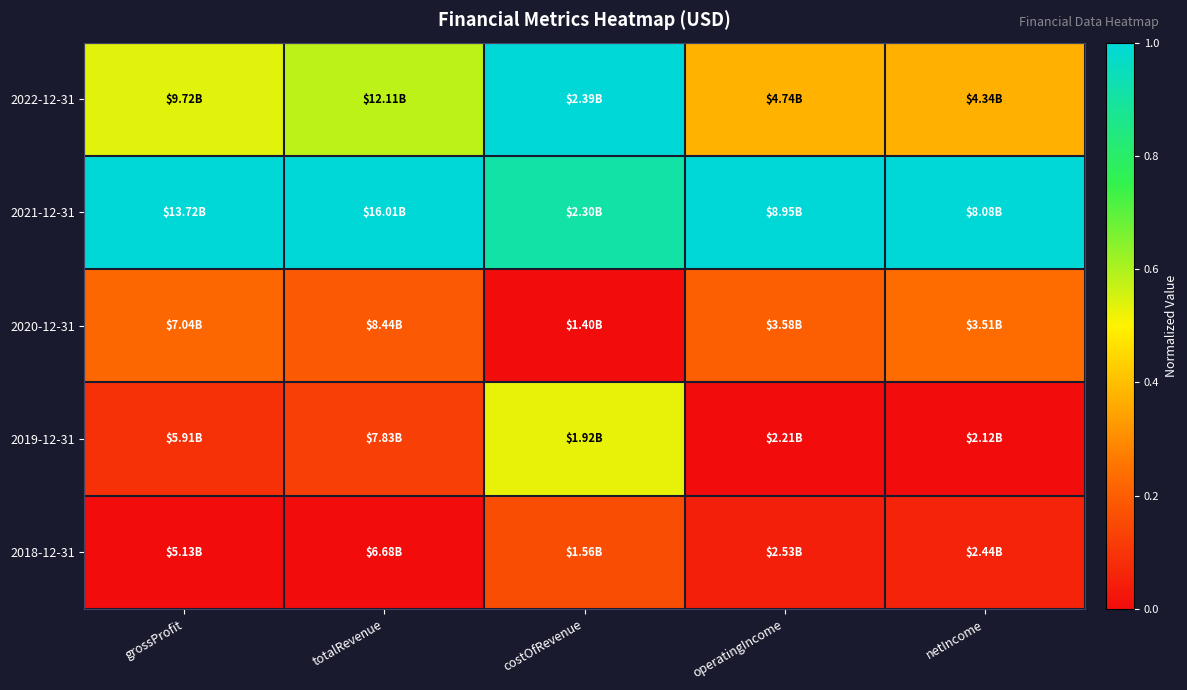

Which label corresponds to the smallest value in the chart?

costOfRevenue